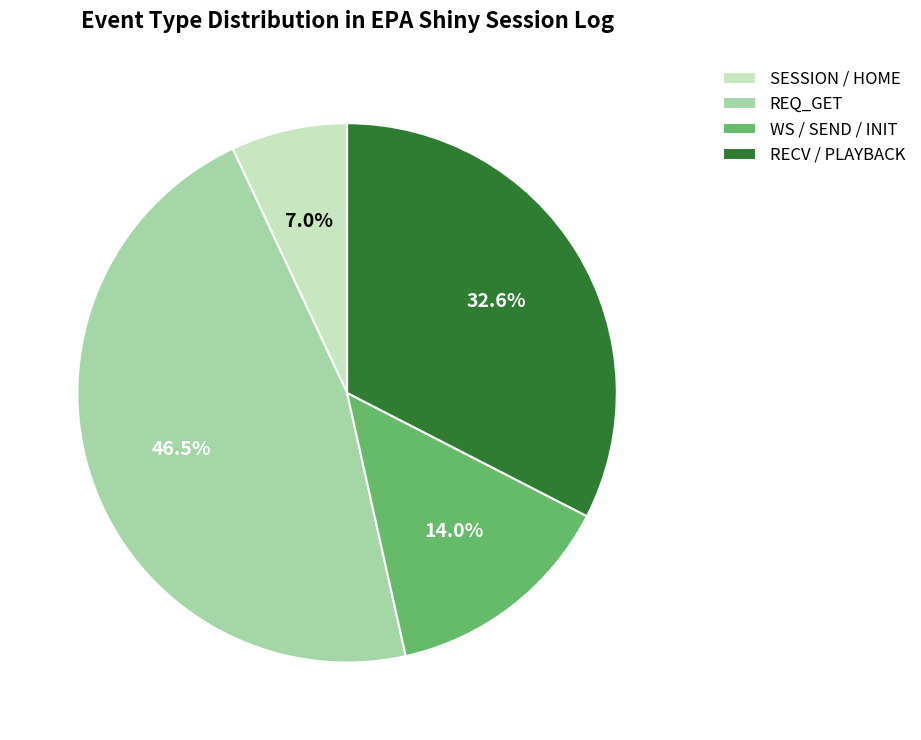

Which has a higher value, REQ_GET or RECV / PLAYBACK?

REQ_GET